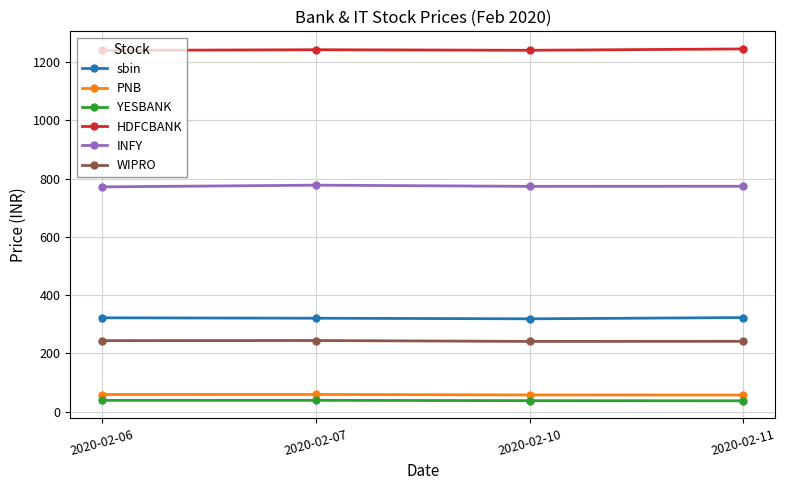

What is the sum of all sbin values?

1283.8